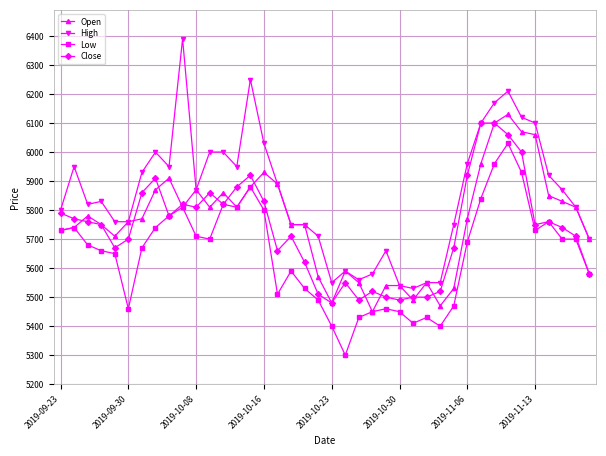

Which series has the largest total across all categories?

High